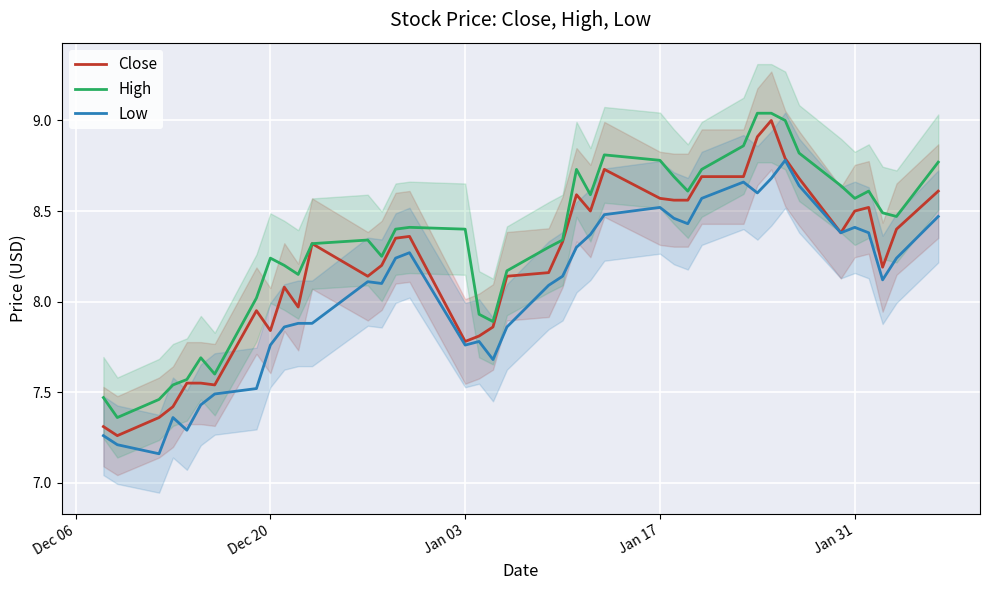

True or false: Low and High intersect in this chart.

False